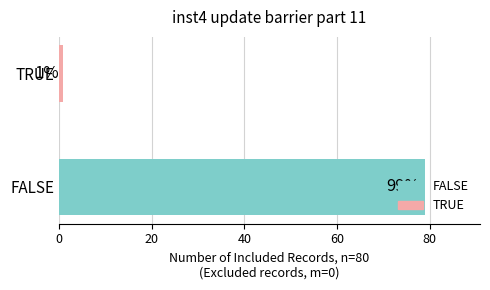

What value does the data have at FALSE, to the nearest 5?

80